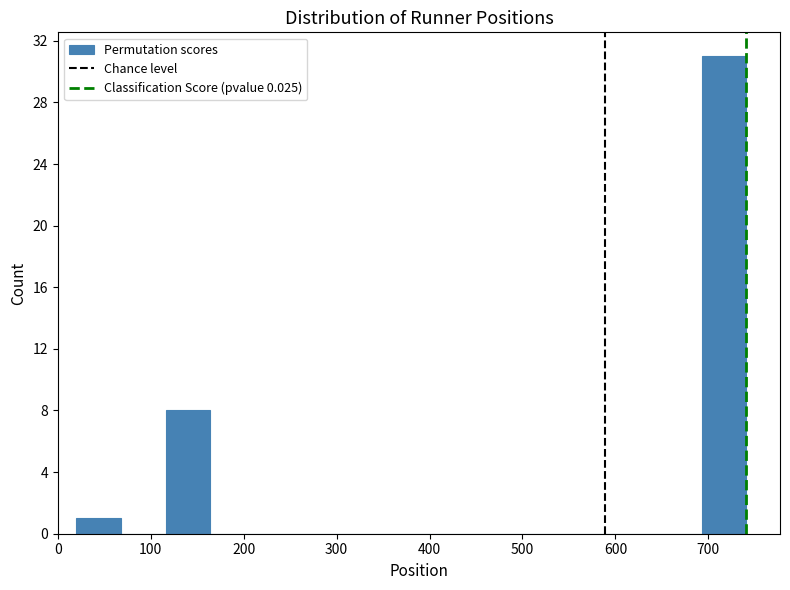

Reading left to right, transcribe this chart: for each bar, give the range it covers on the x-axis and its height. Neither the bar edges nor the heights are printed on the chart, so give them approximately, as read against the axes.

20 to 70: 1
70 to 120: 0
120 to 160: 8
160 to 210: 0
210 to 260: 0
260 to 310: 0
310 to 360: 0
360 to 400: 0
400 to 450: 0
450 to 500: 0
500 to 550: 0
550 to 600: 0
600 to 640: 0
640 to 690: 0
690 to 740: 31